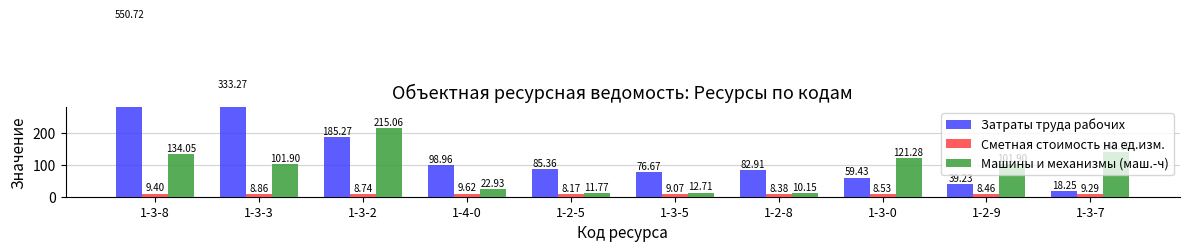

True or false: Затраты труда рабочих has a value of 76.7 at 1-3-5.

True